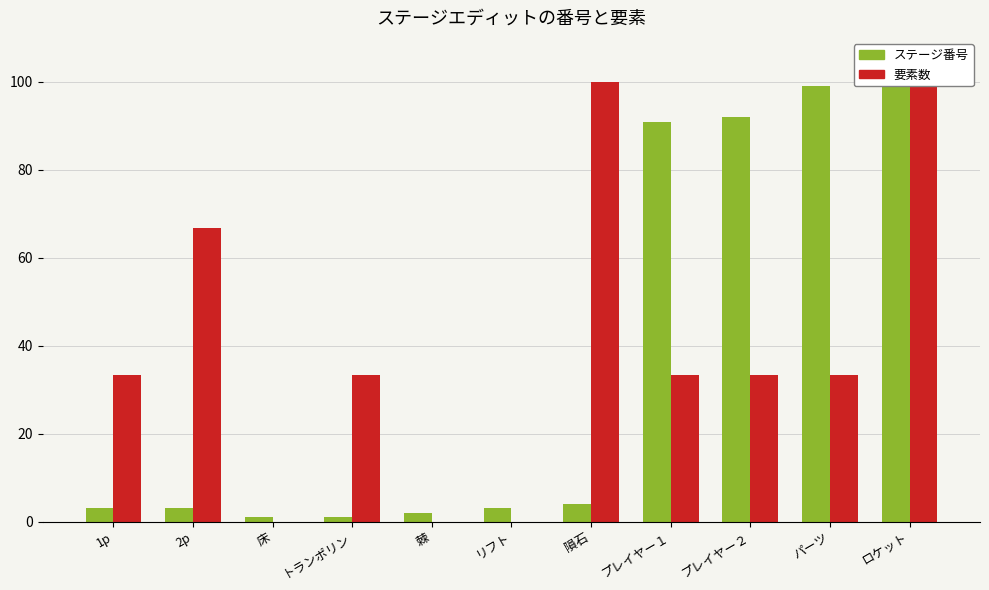

Reading left to right, transcribe all the data shown in this chart.

ステージ番号: 3.0	3.0	1.0	1.0	2.0	3.0	4.0	90.9	91.9	99.0	100.0
要素数: 33.3	66.7	0.0	33.3	0.0	0.0	100.0	33.3	33.3	33.3	100.0